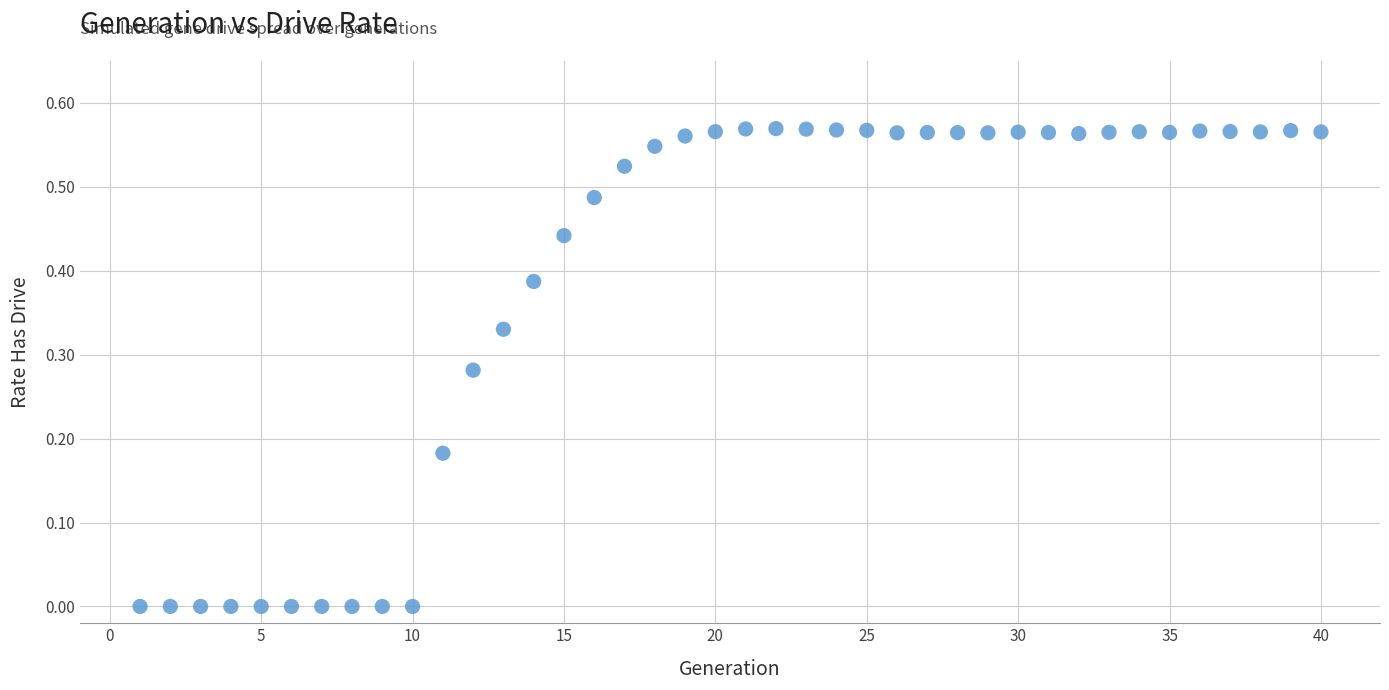

What is the range of X values (max minus min)?

39.0